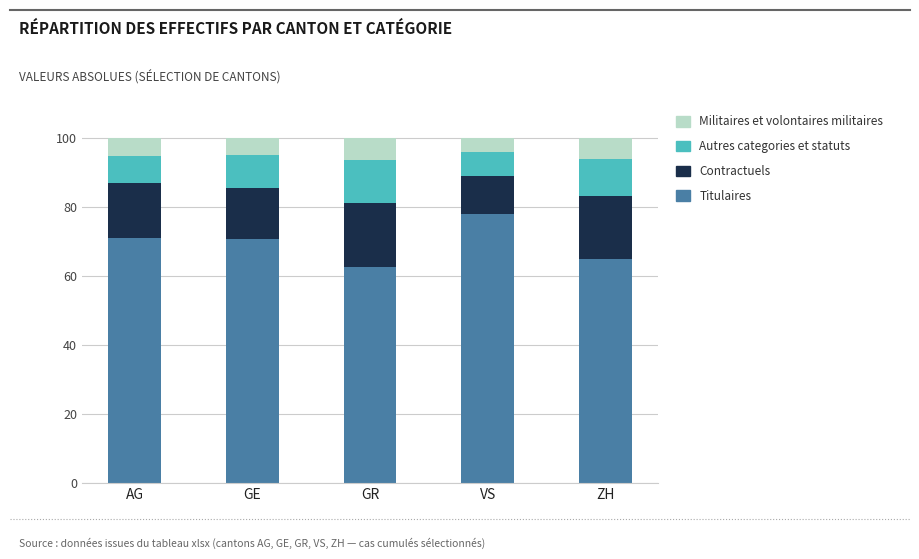

What is the total value across all series at GR?

100.0